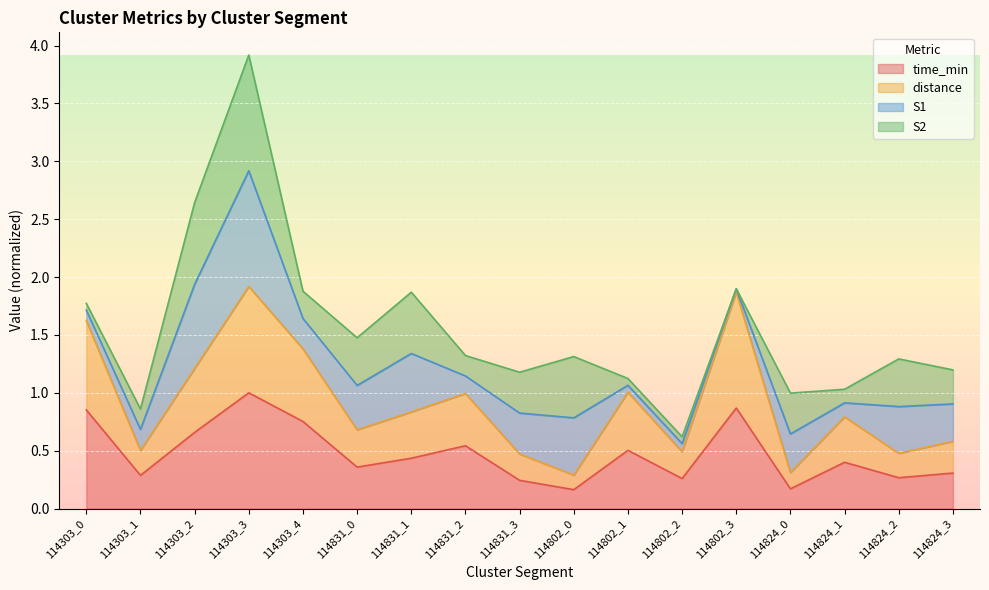

At which category is the sum across all series the highest?

114303_3